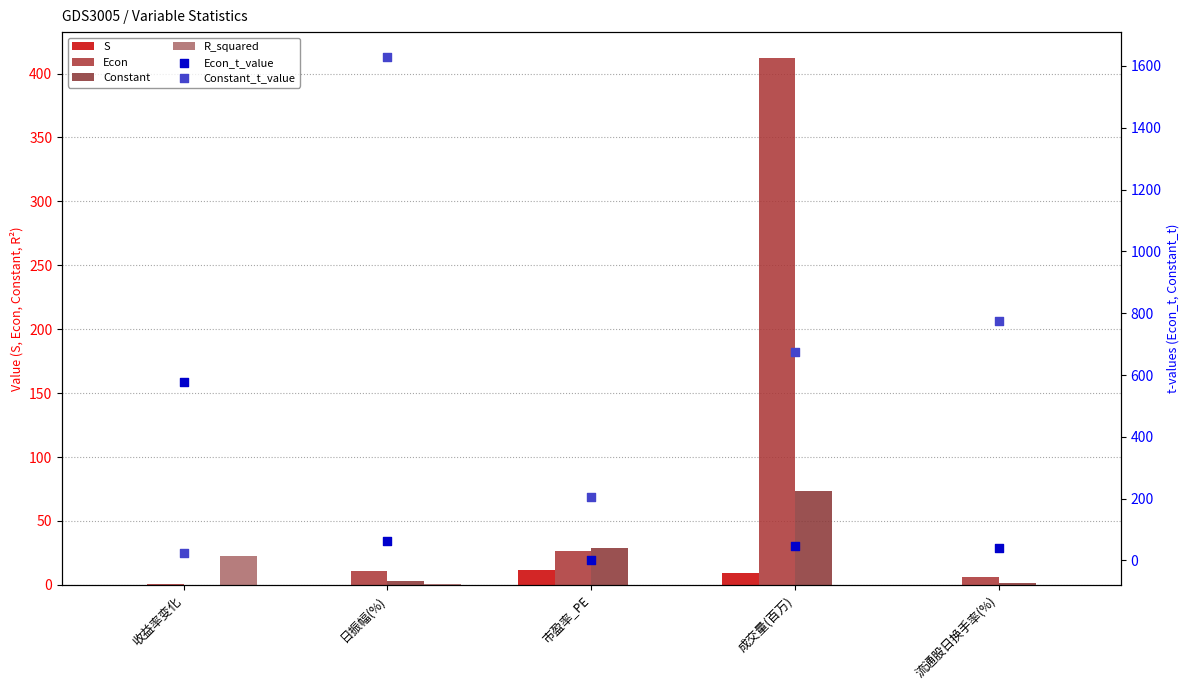

What is the total value across all series at 流通股日换手率(%)?

823.7